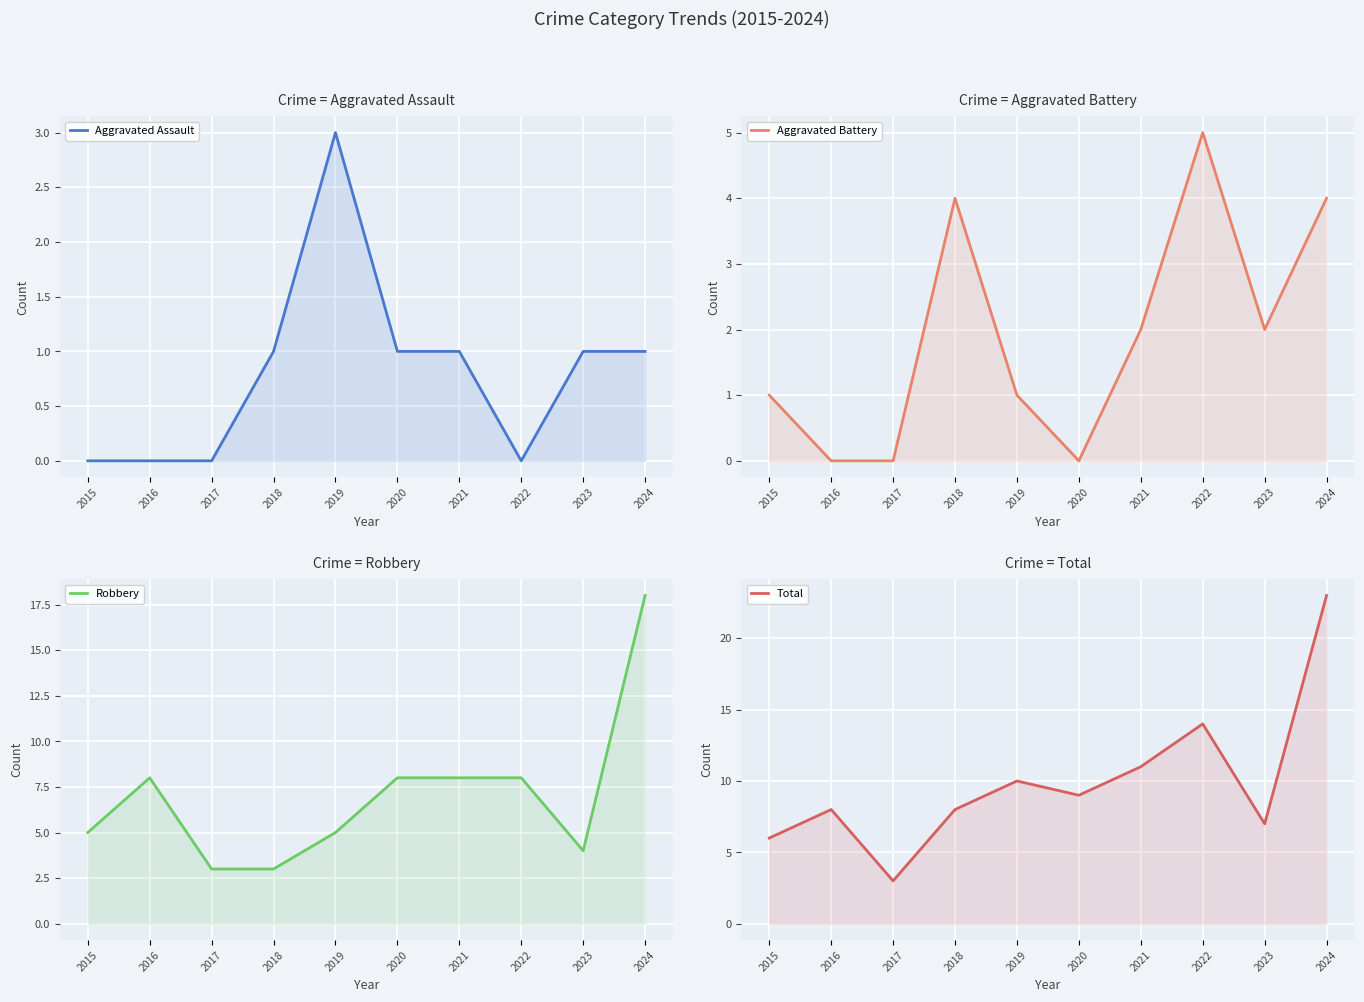

Where does the Aggravated Battery series first go above 2?

2018